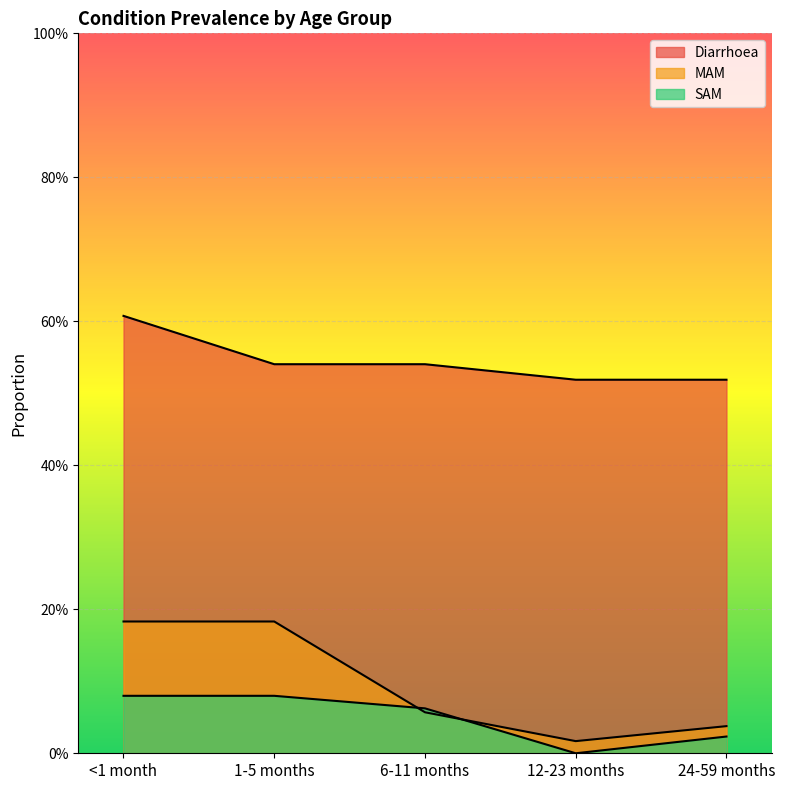

At which category is the sum across all series the highest?

<1 month